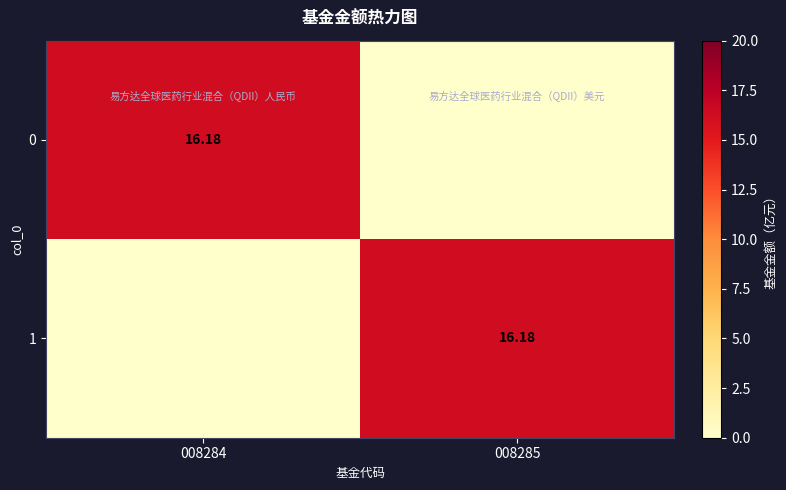

Rank the series by their maximum value, from lowest to highest.

0, 1